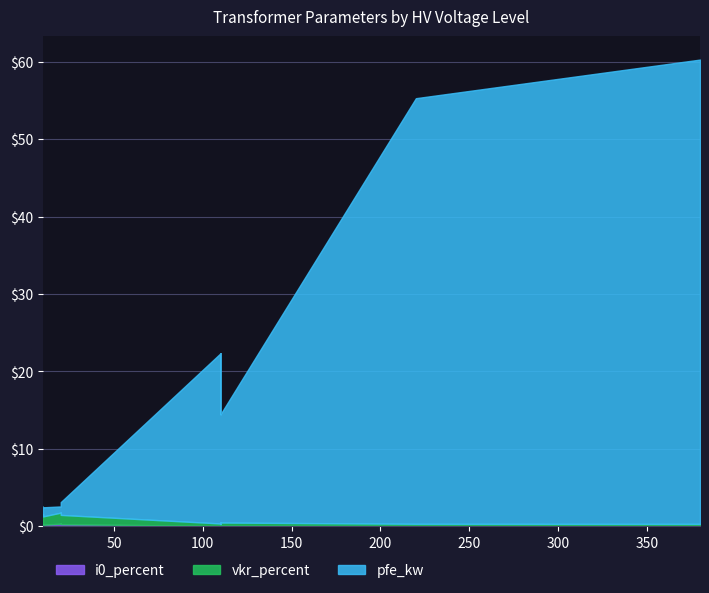

Which series changed the most between 0.4 MVA 20/0.4 kV and 0.4 MVA 10/0.4 kV?

pfe_kw